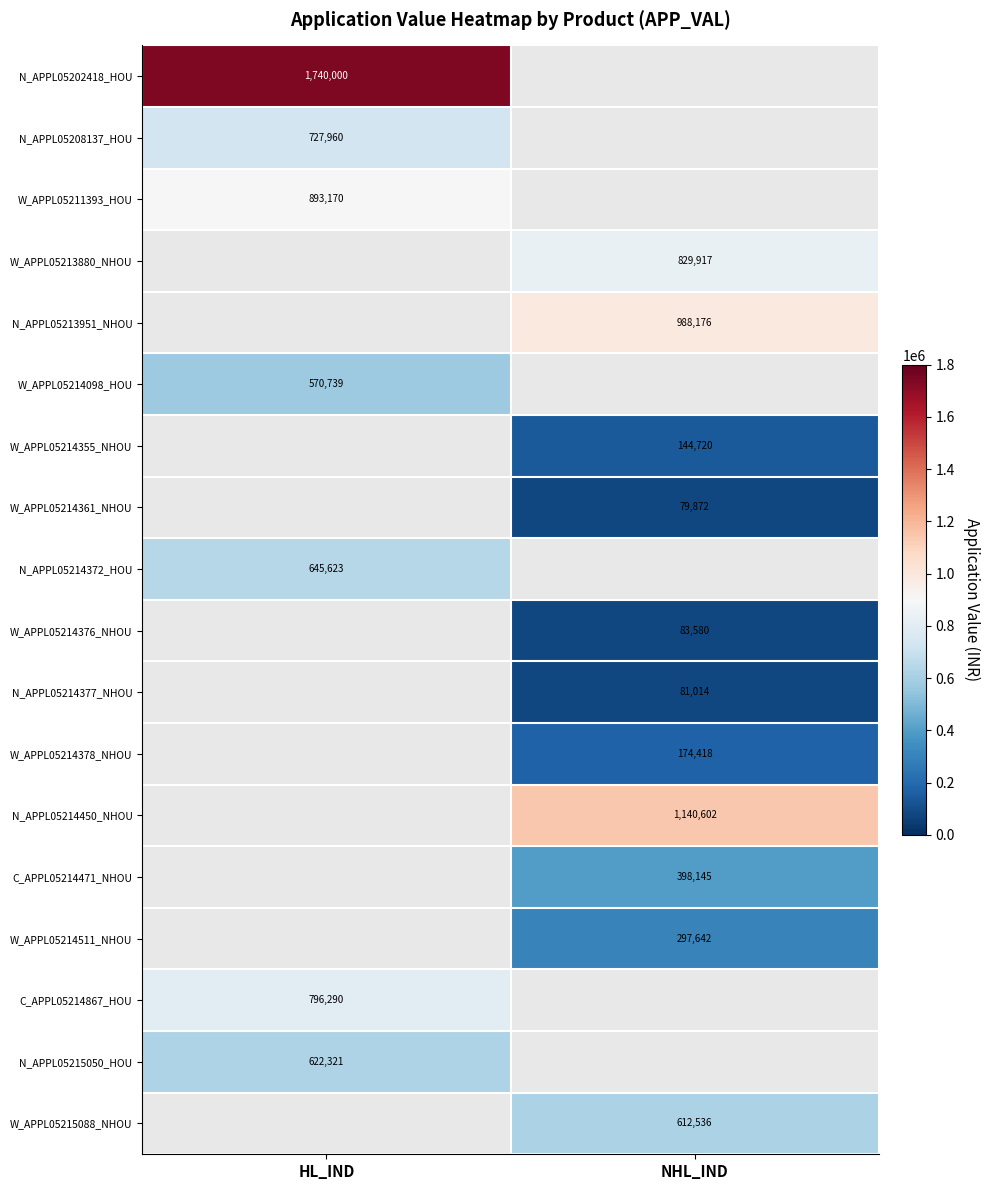

The C_APPL05214867_HOU series shows 1254580 at HL_IND. True or false?

False